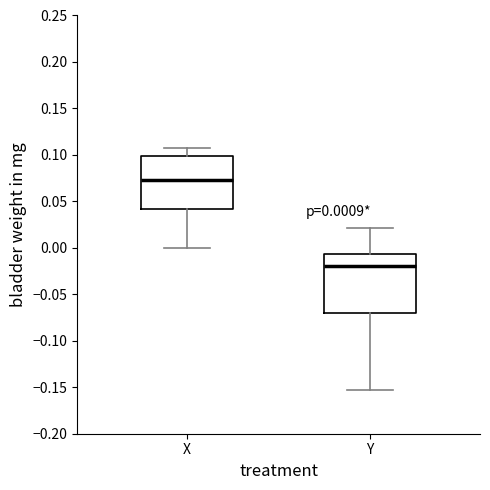

Which box is the tallest, from its lower edge to its upper edge?

Y